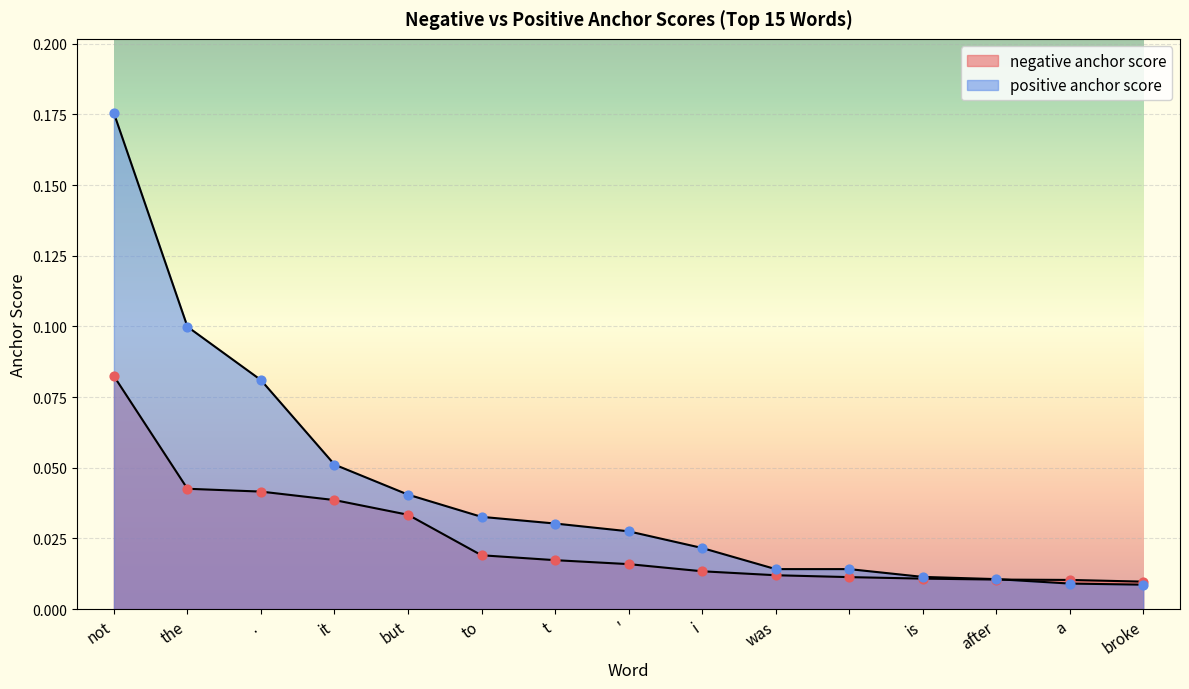

Which series has the largest total across all categories?

positive anchor score